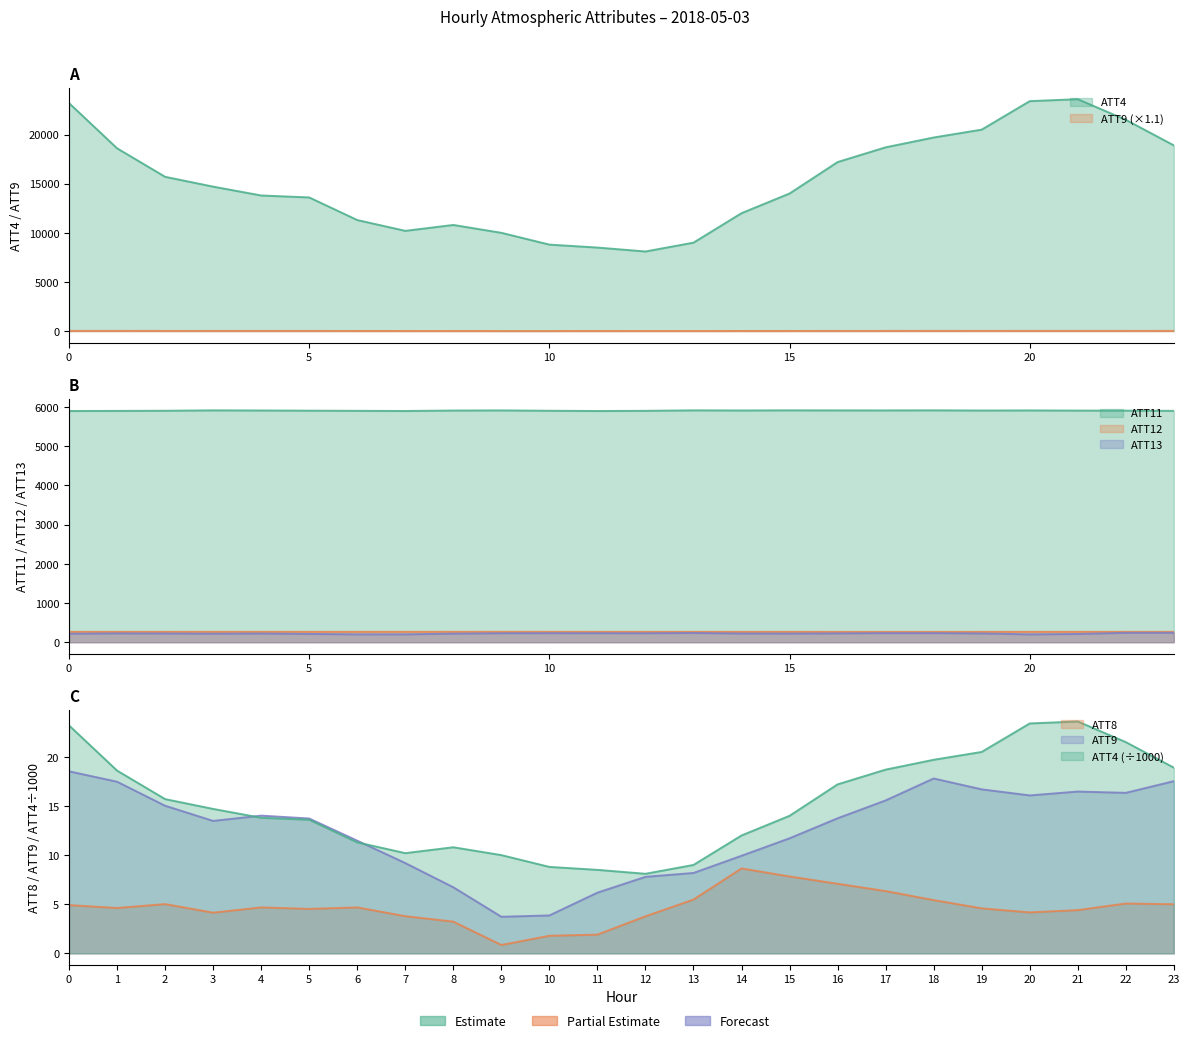

How many series are shown in this chart?

6